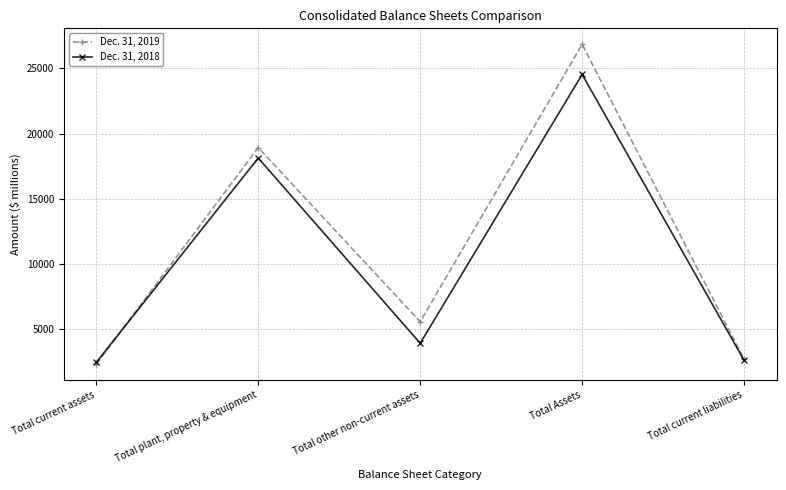

Between which two adjacent categories do Dec. 31, 2018 and Dec. 31, 2019 first intersect?

Total current assets and Total plant, property & equipment